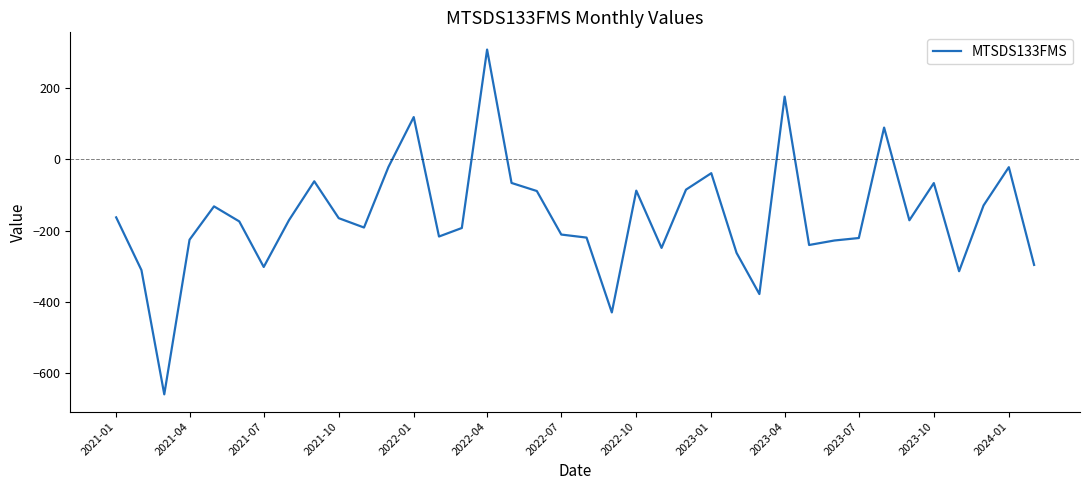

What is the difference between the maximum and minimum values?

967.8